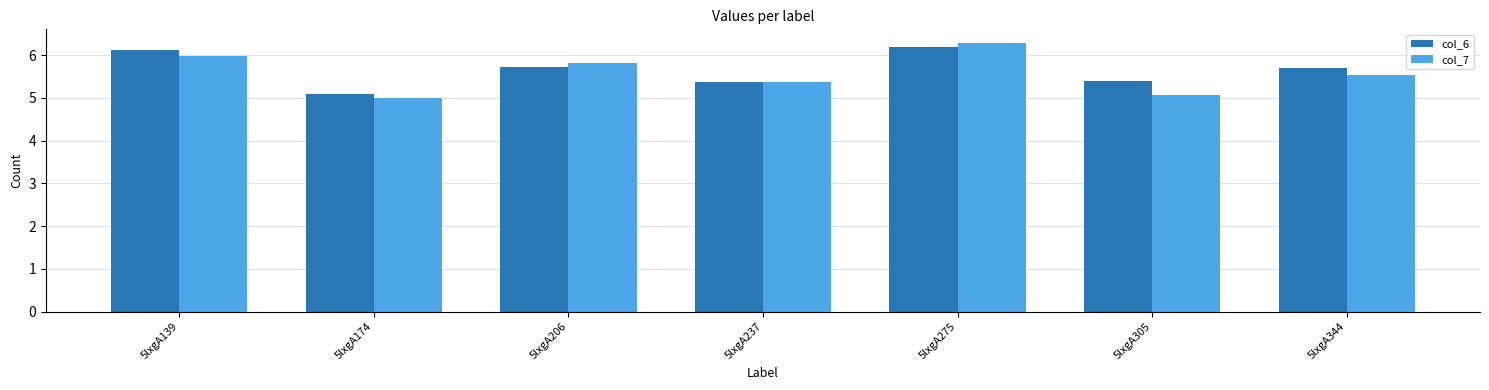

What is the average value of the col_7 series?

5.6